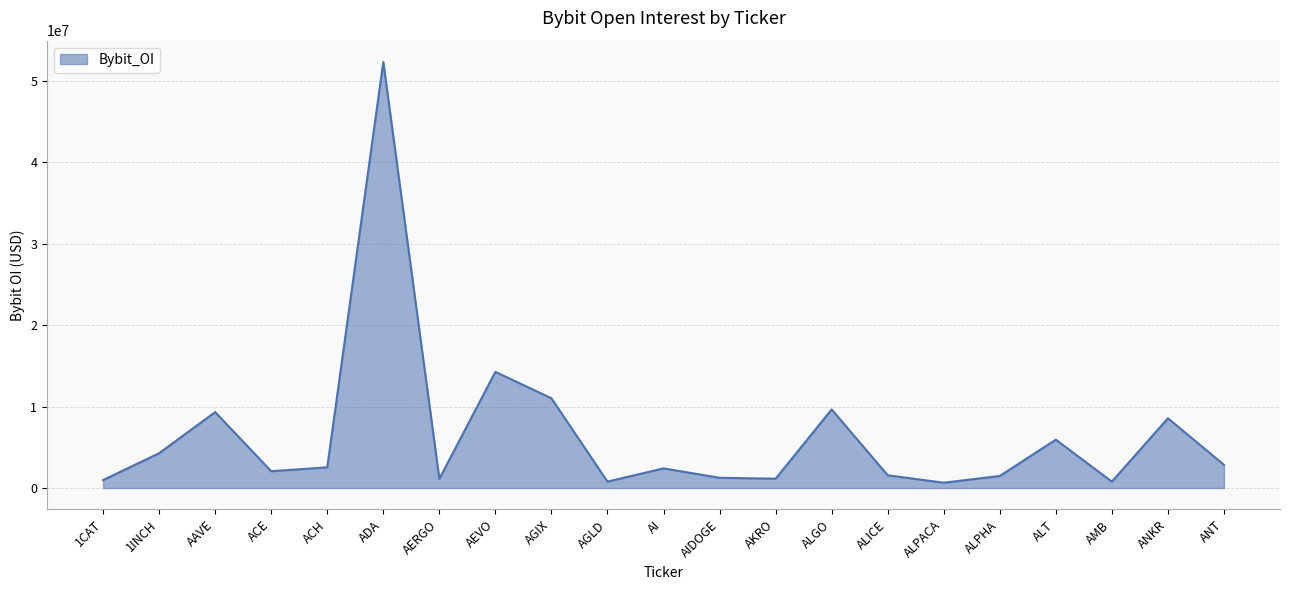

True or false: the data shows 5292096 at ALGO.

False